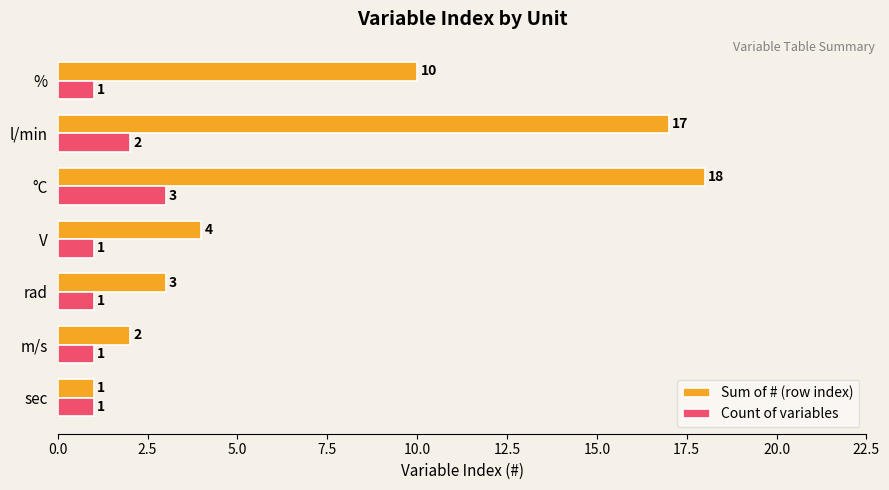

What is the maximum value shown in the chart?

18